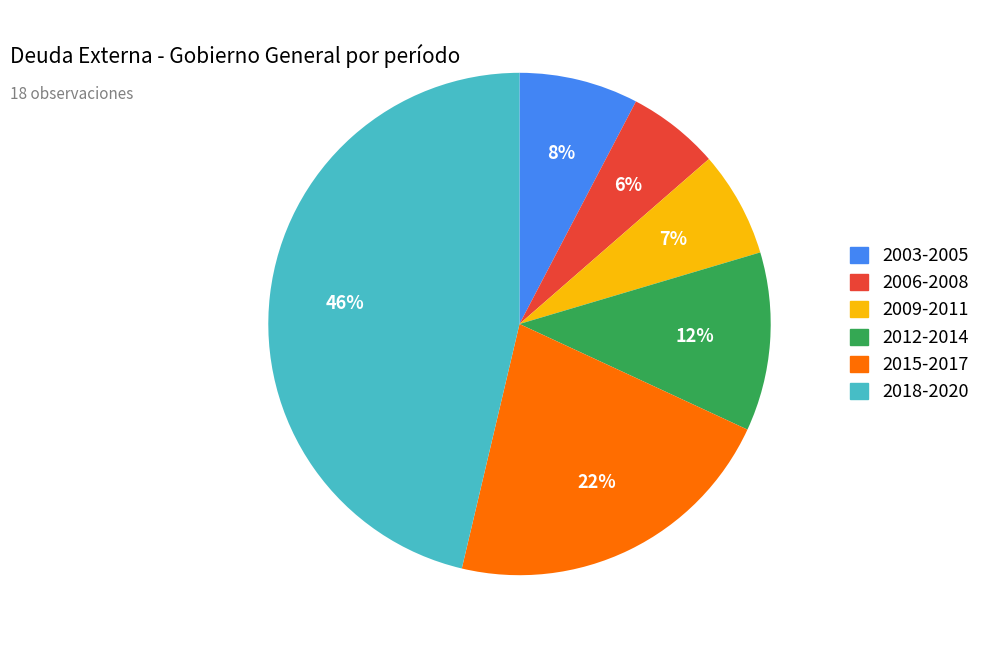

Is there any slice that represents more than half of the pie?

No